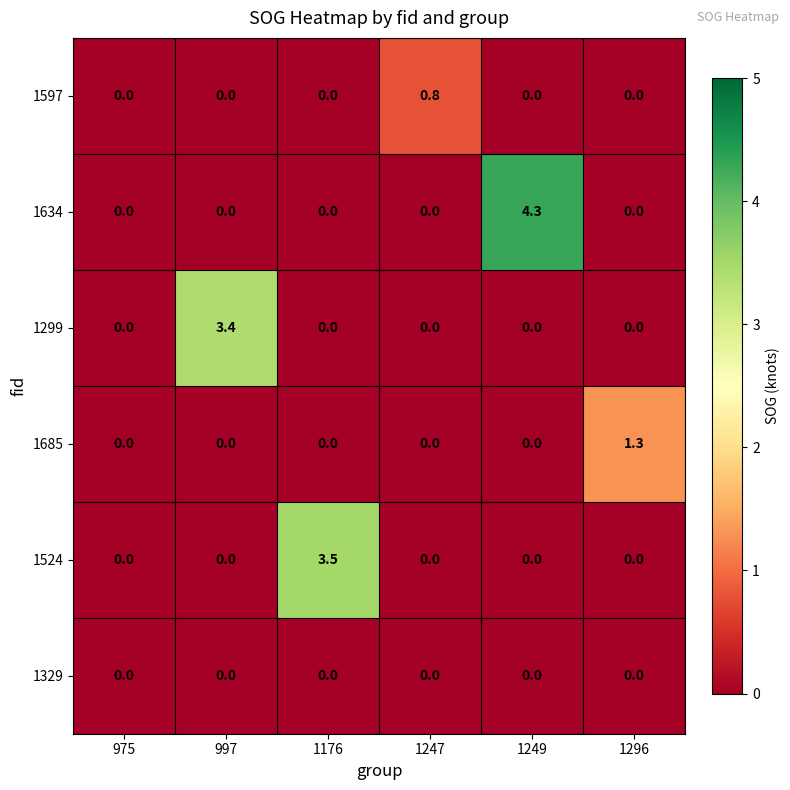

Is it true that 1634 equals 0.0 at 1176?

True